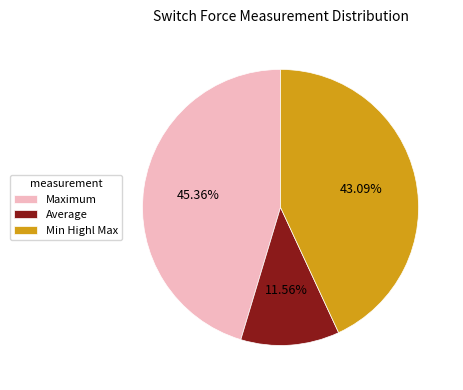

Is there any slice that represents more than half of the pie?

No